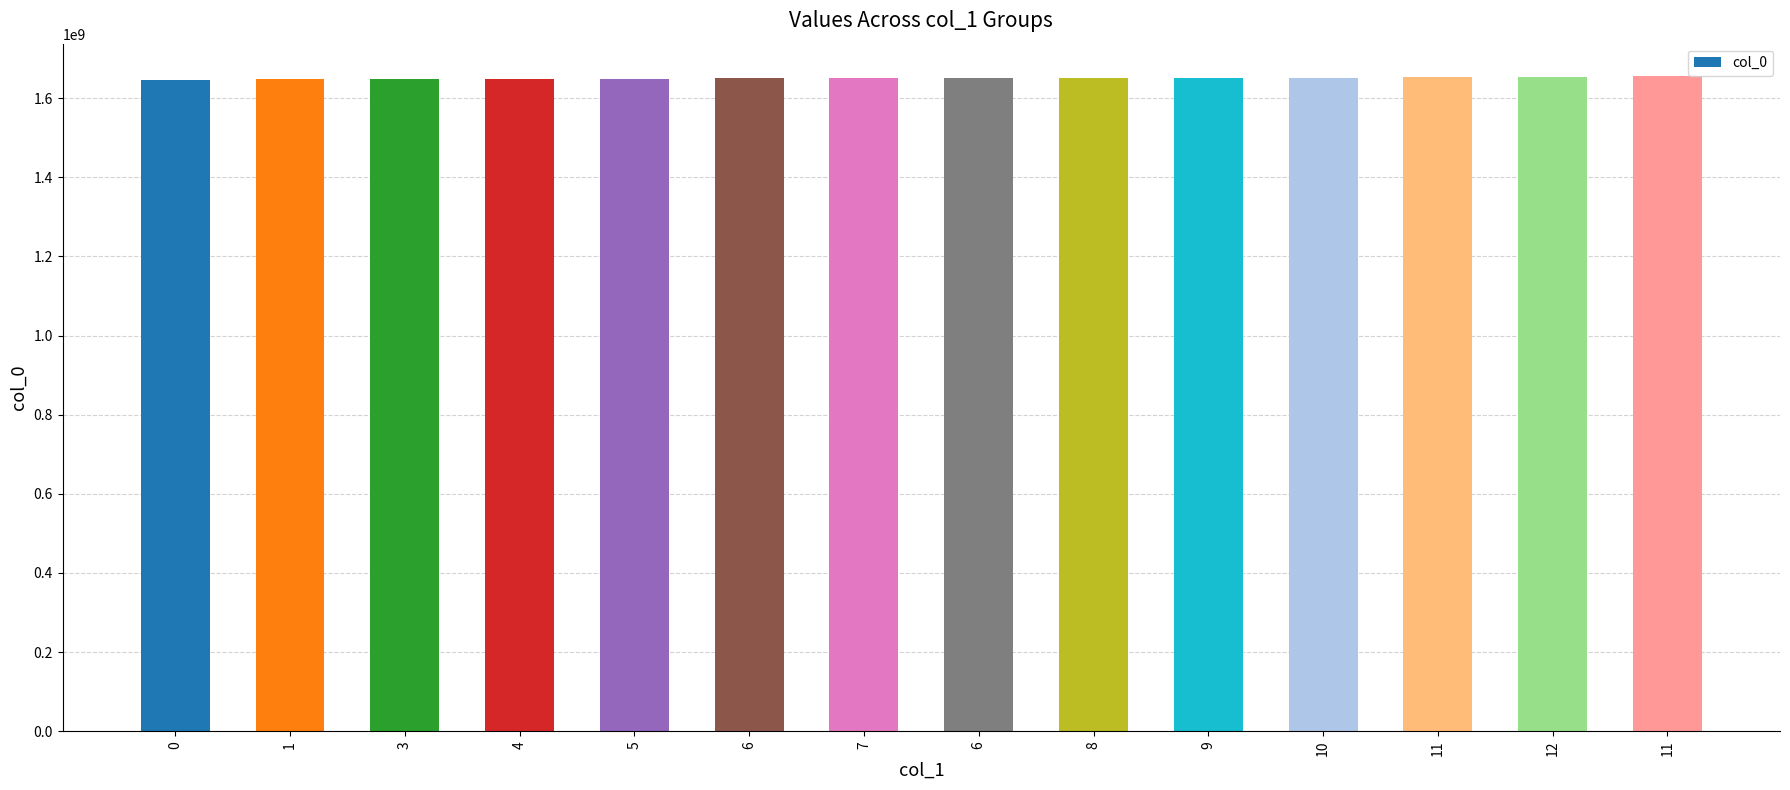

Is it true that the value at 6 is 1650673935?

True